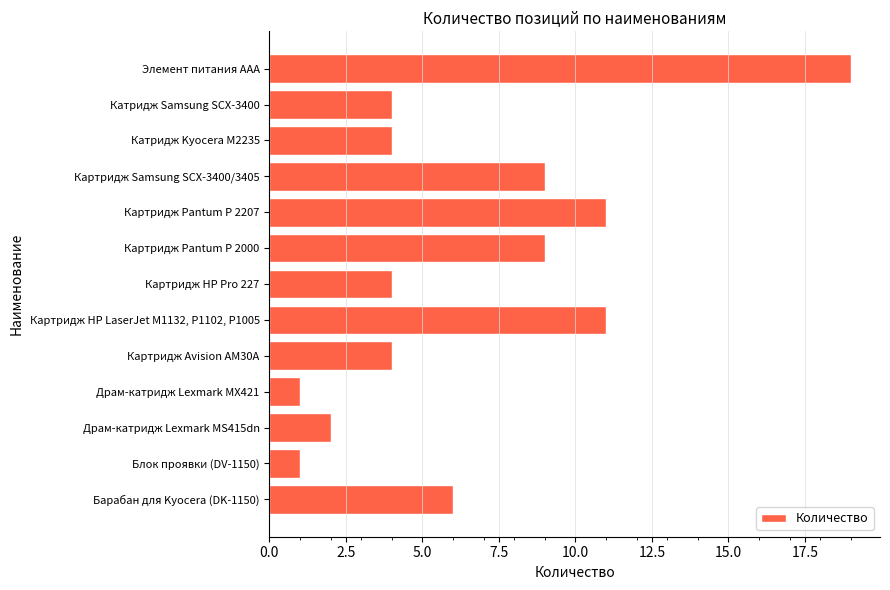

Which has a higher value, Элемент питания ААА or Драм-катридж Lexmark MХ421?

Элемент питания ААА